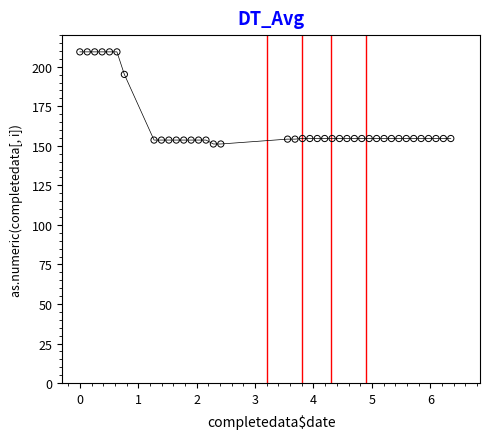

What Y value in the scatter plot is closest to 180?

195.2